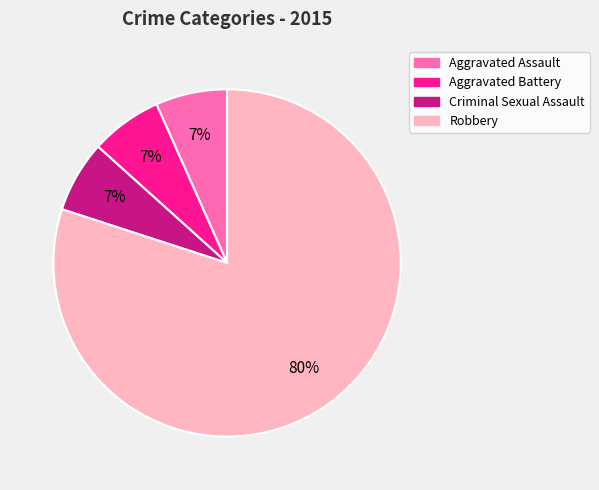

The Aggravated Battery slice represents 7% of the pie. True or false?

True